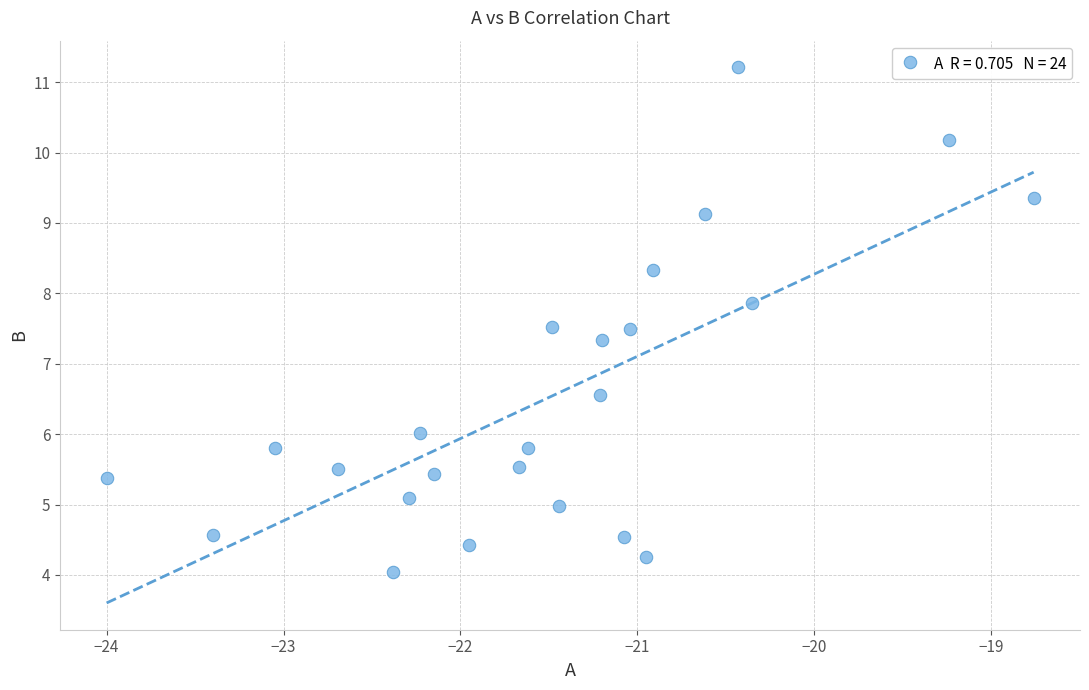

What Y value in the scatter plot is closest to 7?

7.3